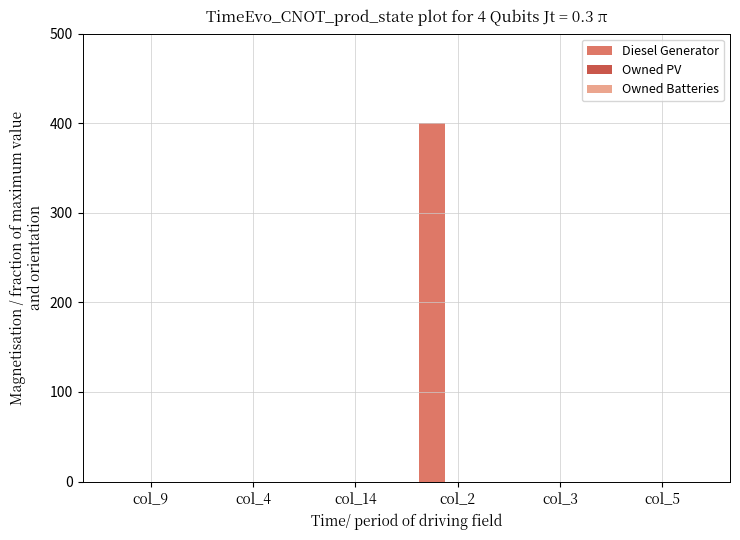

Between col_3 and col_2, which is larger?

col_2